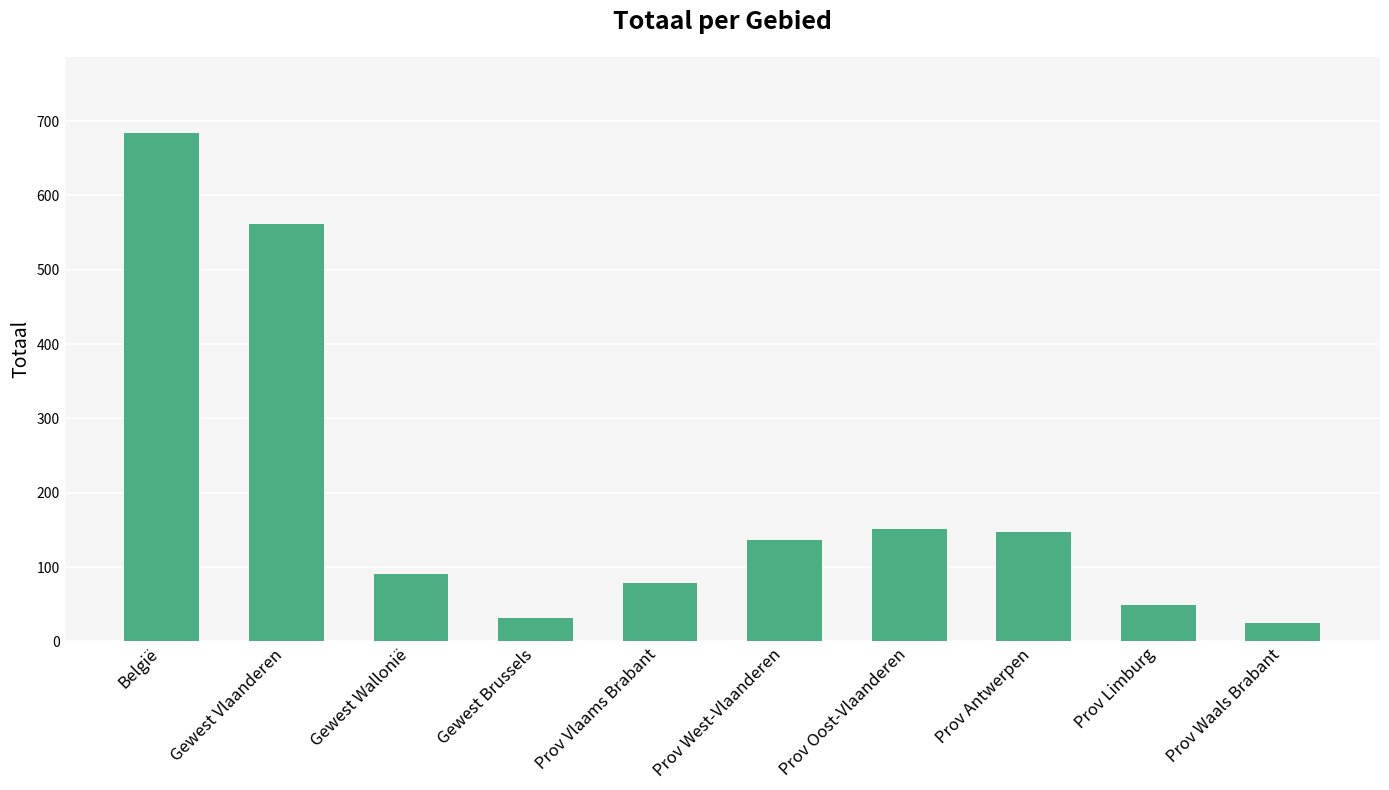

The chart shows a value of 79 at Prov Vlaams Brabant. True or false?

True